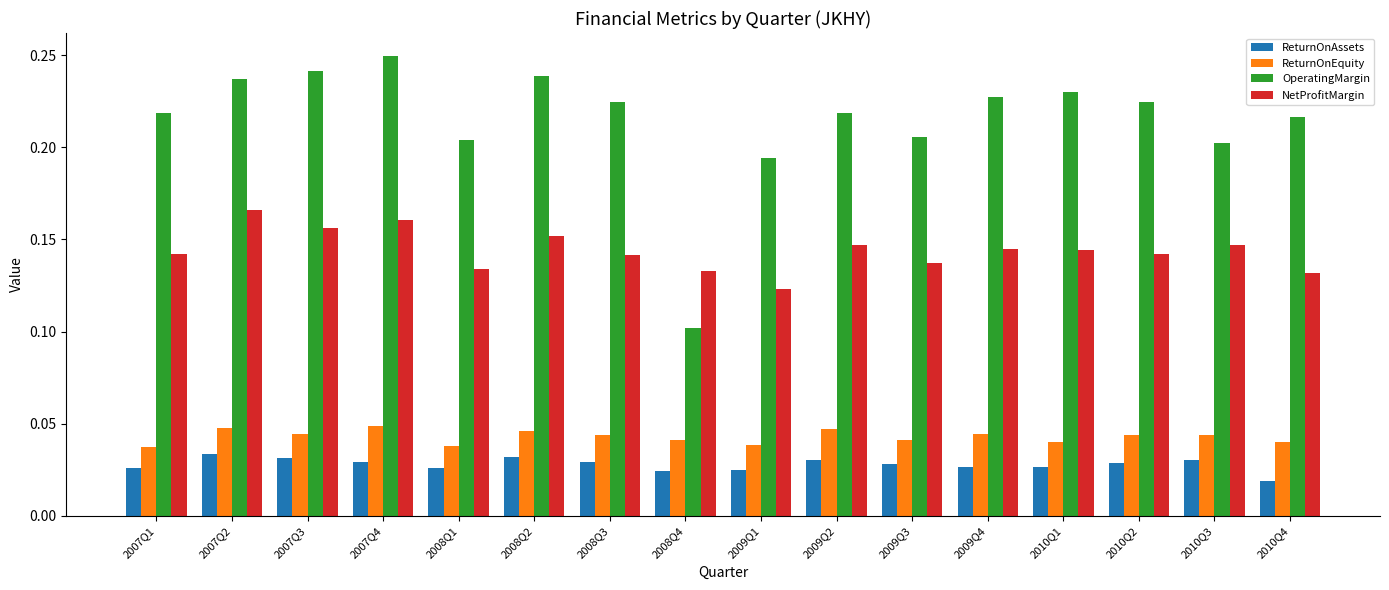

Which series has the widest spread of values?

OperatingMargin